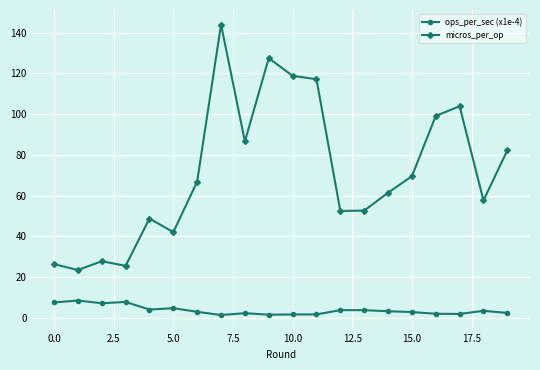

How many series are shown in this chart?

2